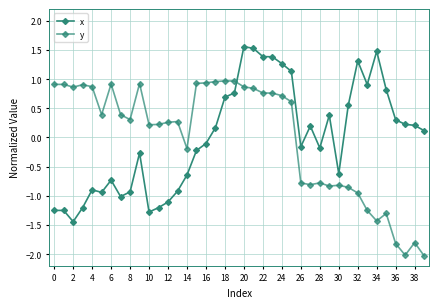

True or false: x and y cross at least once.

True